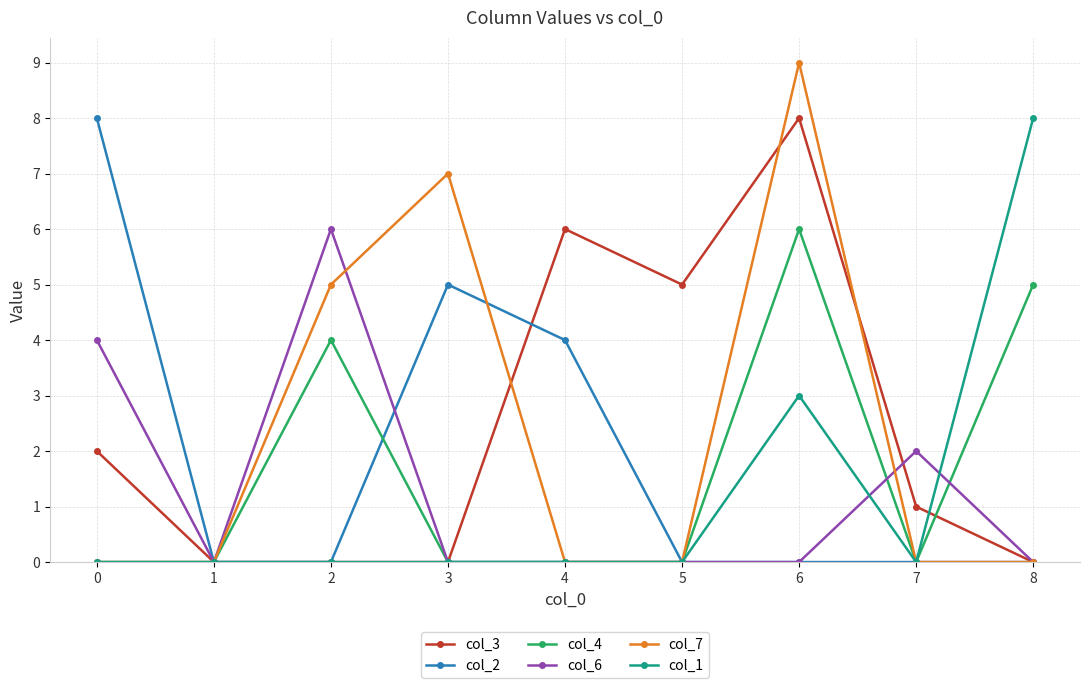

Does the chart have visible grid lines?

Yes